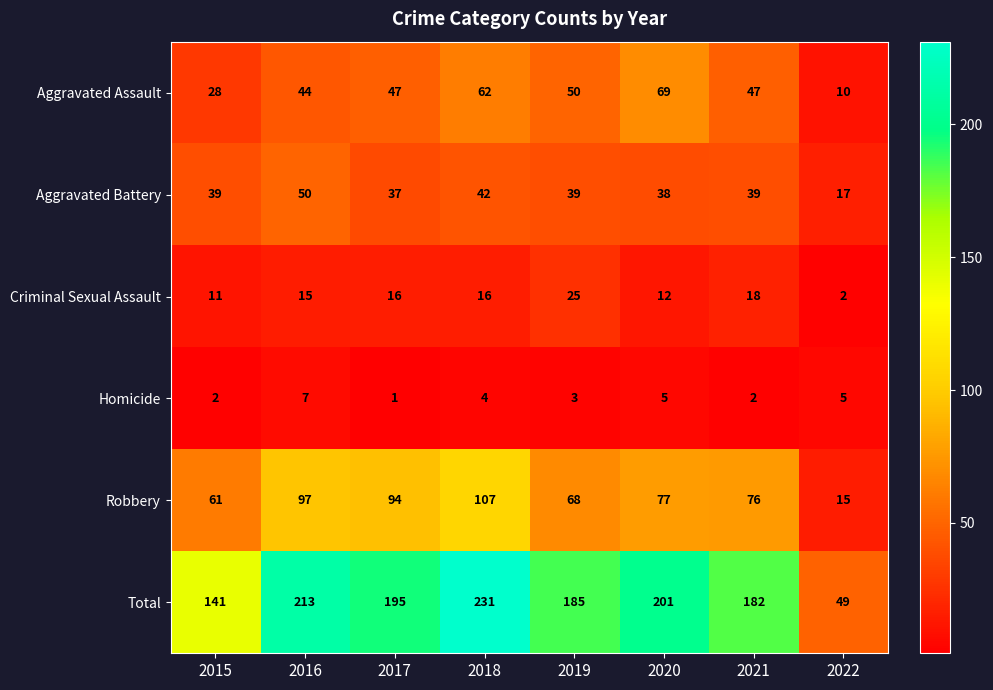

What is the difference between the maximum and minimum values in the Homicide series?

6